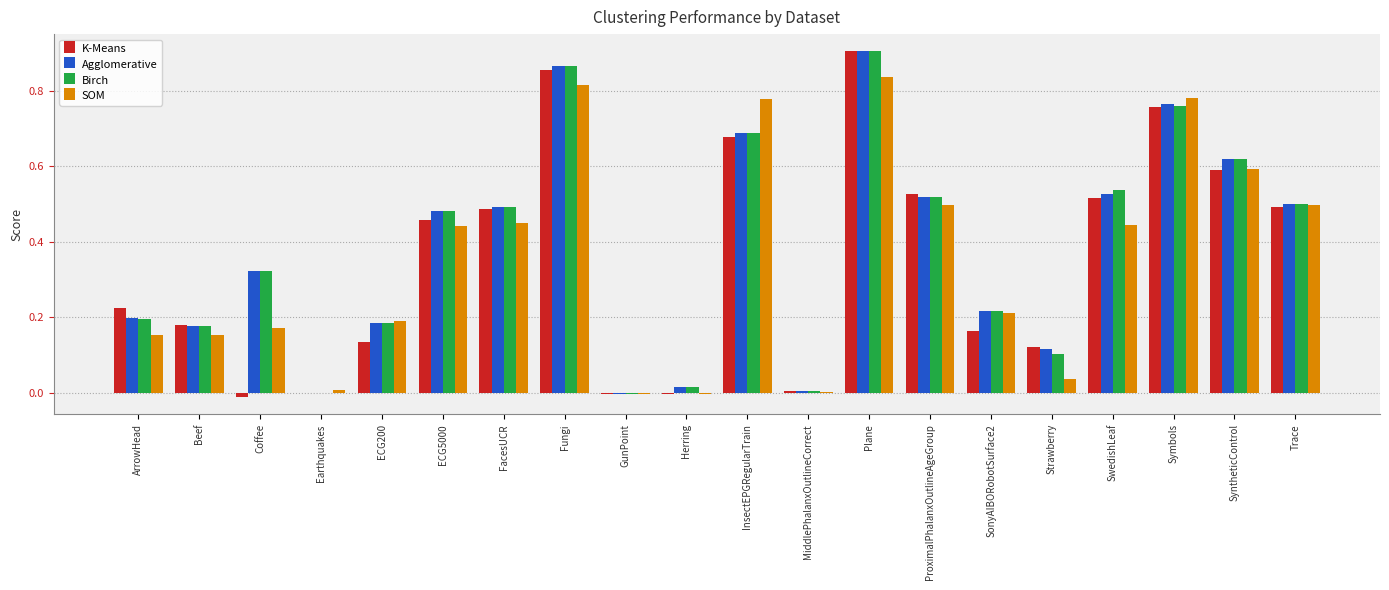

What is the total value across all series at Plane?

3.6